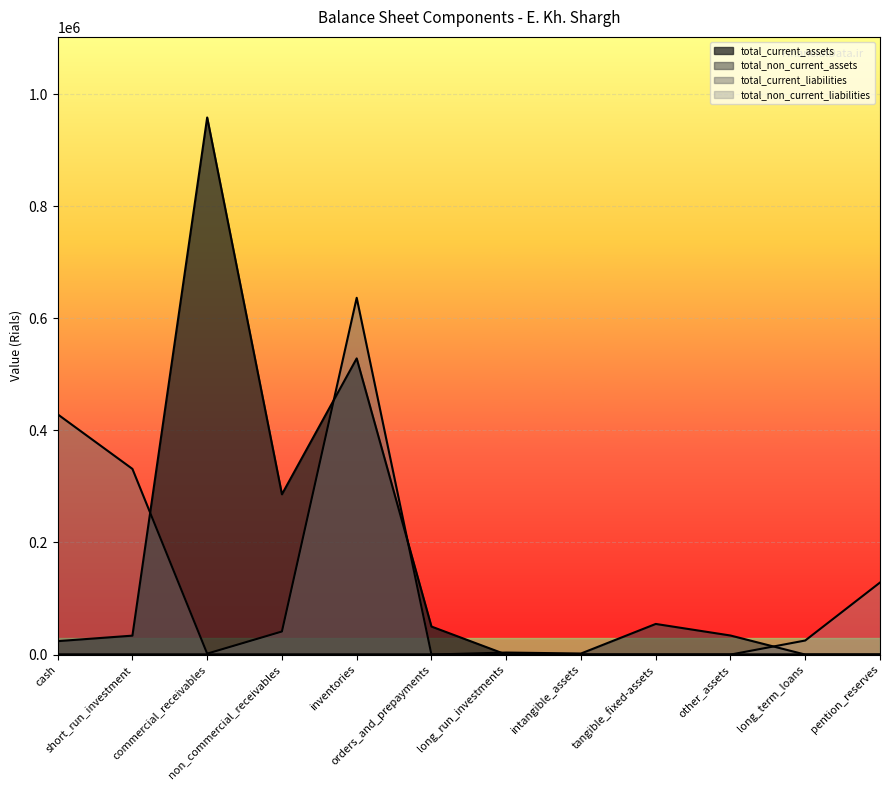

Which series has the largest total across all categories?

total_current_assets